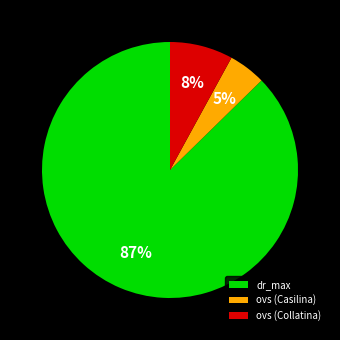

To the nearest percent, what is the difference between the dr_max and ovs (Collatina) slice percentages?

79%